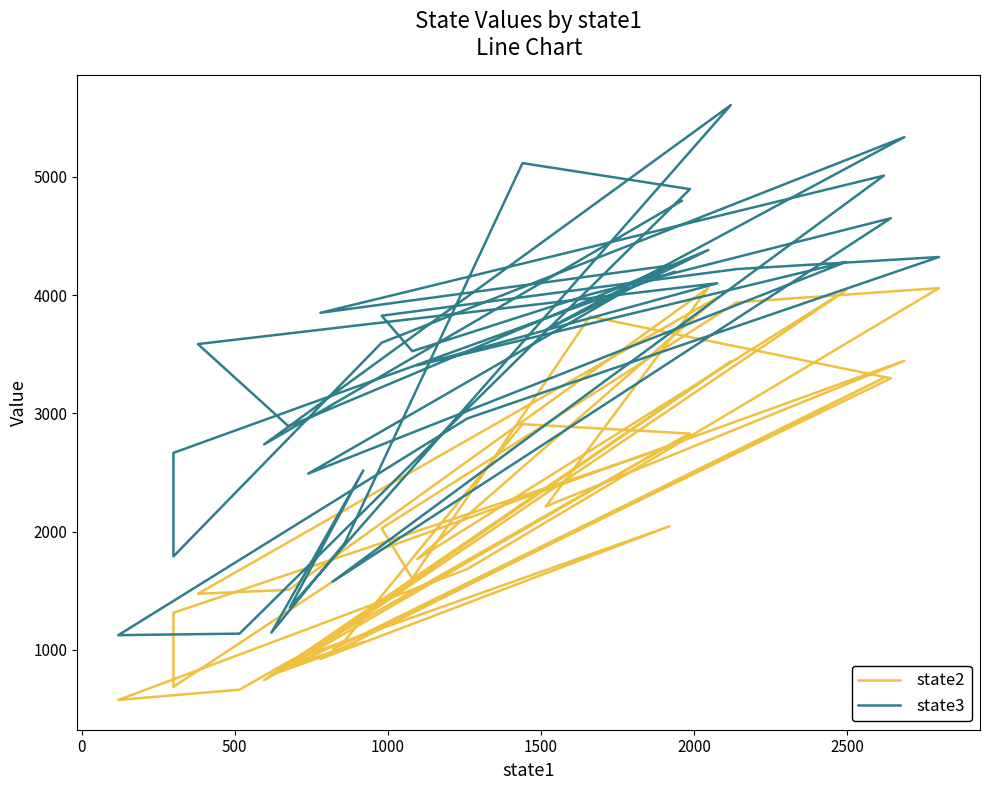

Reading left to right, what are all the values shown in this chart?

state2: 2732.8	1313.9	687.1	1850.7	3444.9	2212.8	4061.0	1507.1	1474.1	3980.0	1767.1	4040.0	962.1	2044.9	923.1	3300.0	1004.5	3297.0	3819.0	1603.6	2027.1	3939.0	4059.0	1683.2	576.0	663.1	2828.8	2908.8	1078.7	788.2	1067.1	868.2	3438.9	743.1	2792.8
state3: 4197.1	2665.7	1790.2	3597.1	5336.1	3705.7	4382.0	2890.2	3585.7	4100.0	3405.7	4280.0	2490.2	4250.2	3850.2	5010.2	1577.1	4650.2	4006.1	3525.7	3825.7	4220.0	4322.0	2957.1	1124.2	1137.1	4896.1	5116.1	1905.7	1145.7	2517.1	1357.1	5606.1	2737.1	4797.1